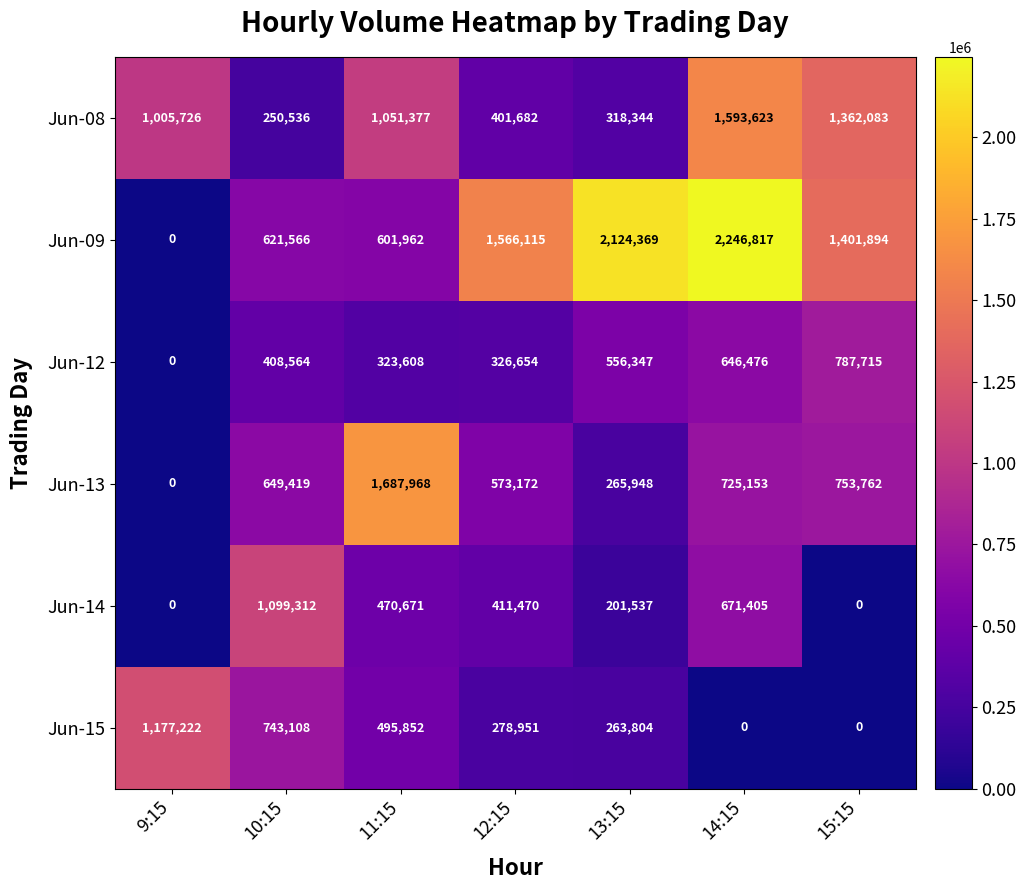

The Jun-09 series shows 601962 at 11:15. True or false?

True